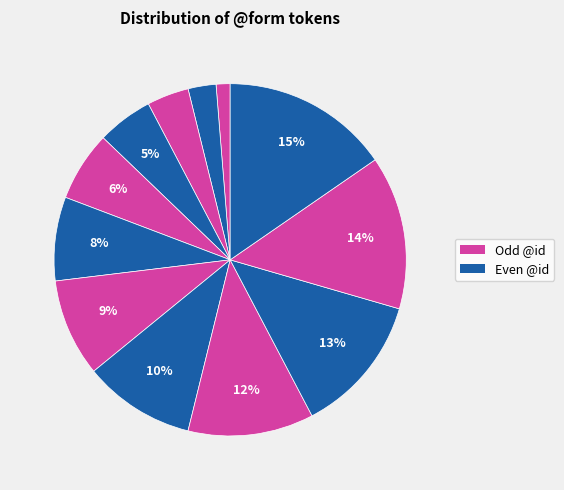

How many slices are in this pie chart?

12